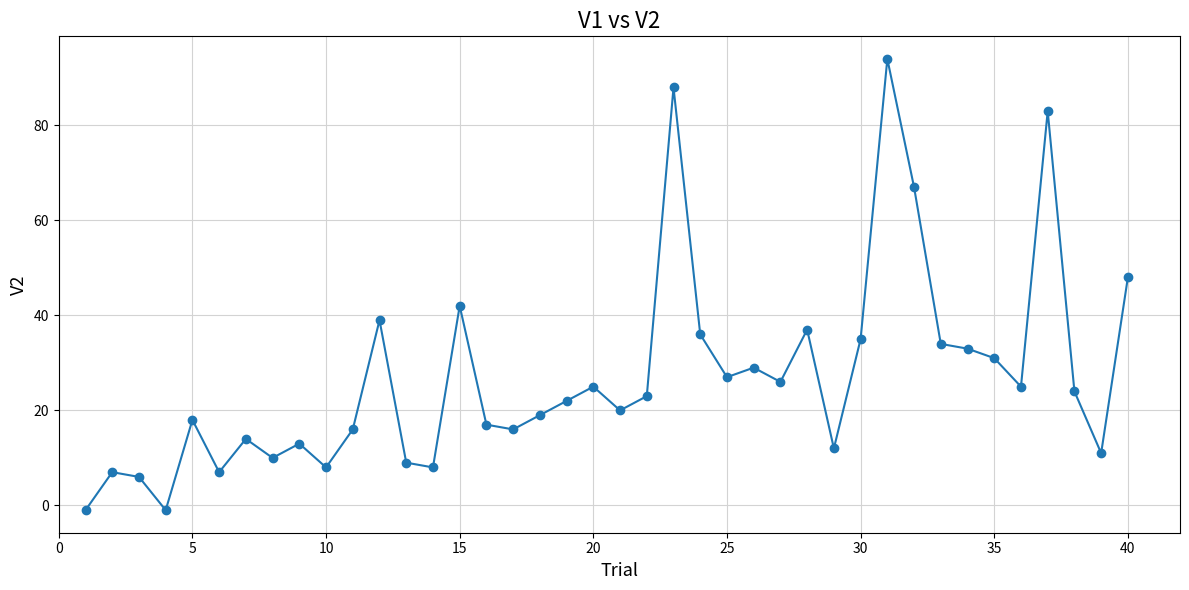

What is the sum of all values?

1077